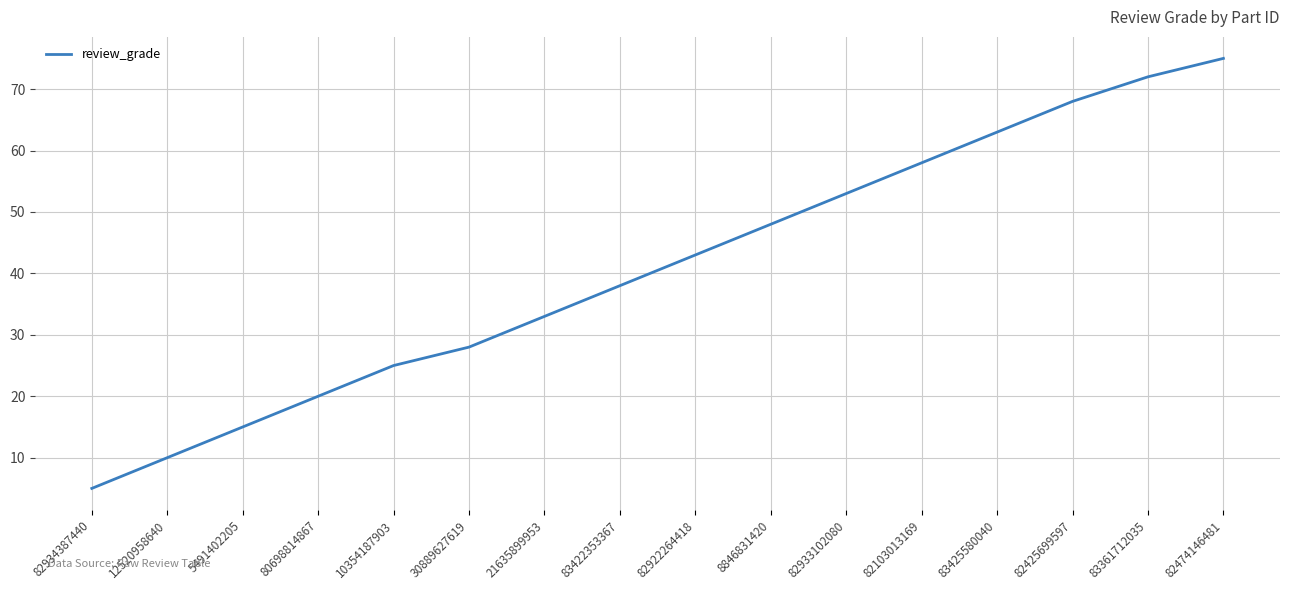

List the labels in order of value, smallest first.

82934387440, 12520958640, 5491402205, 80698814867, 10354187903, 30889627619, 21635899953, 83422353367, 82922264418, 8846831420, 82933102080, 82103013169, 83425580040, 82425699597, 83361712035, 82474146481